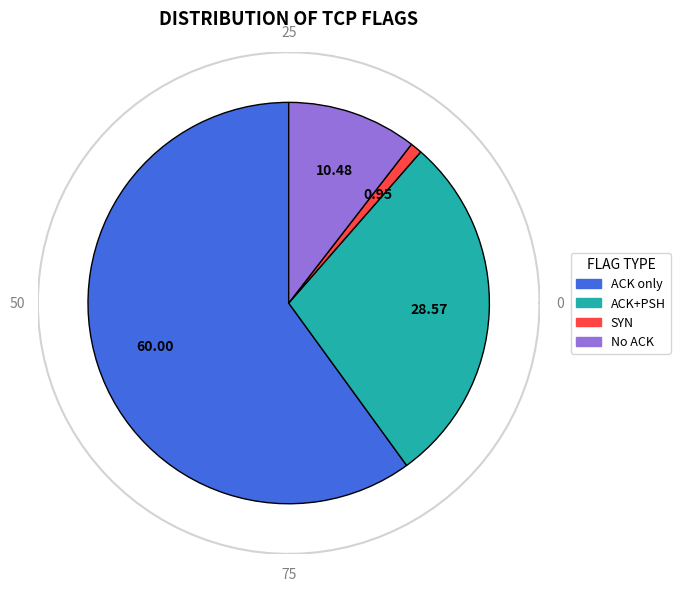

What portion of the pie excludes flag_ACK=1,PSH=0?

40.0%